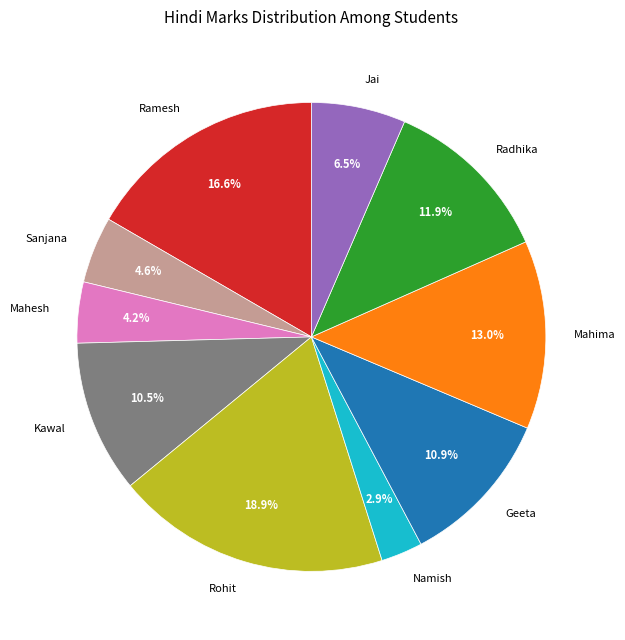

How many segments does this pie chart have?

10